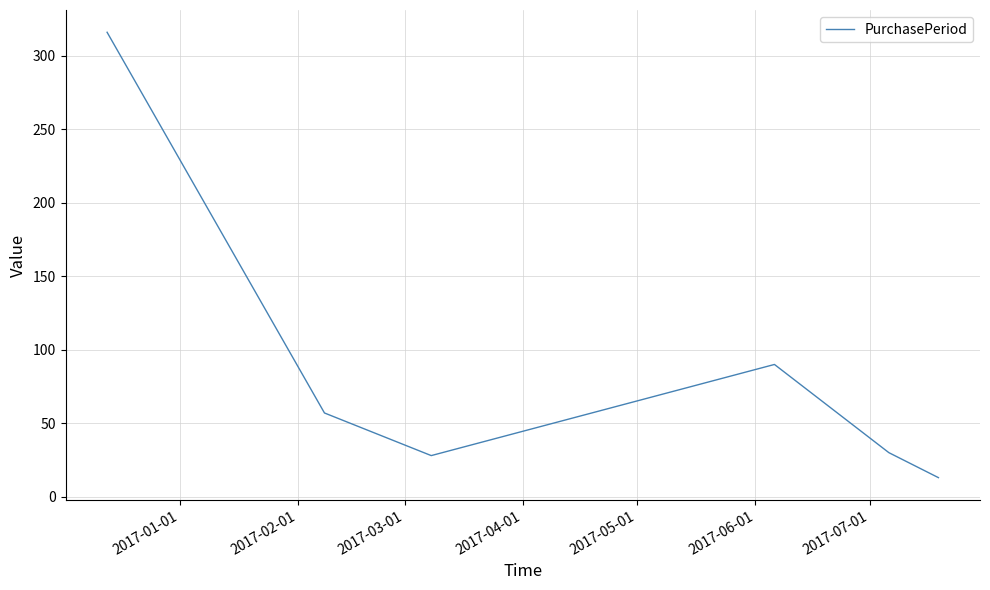

What is the greatest value displayed?

316